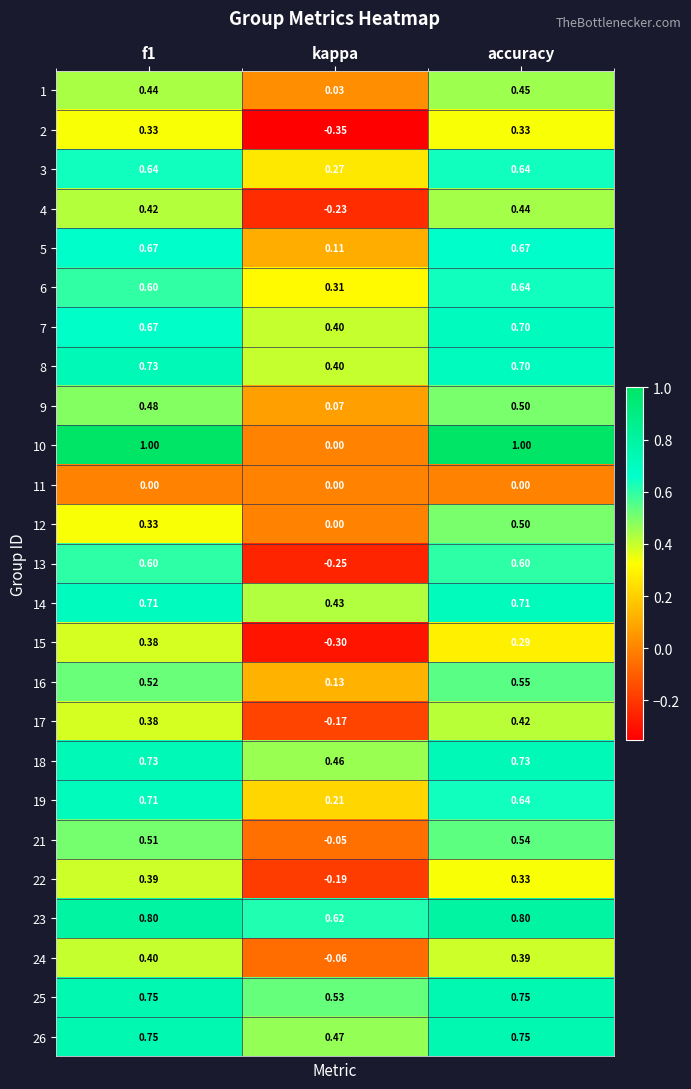

Where is 5 nearest to the value 0?

kappa